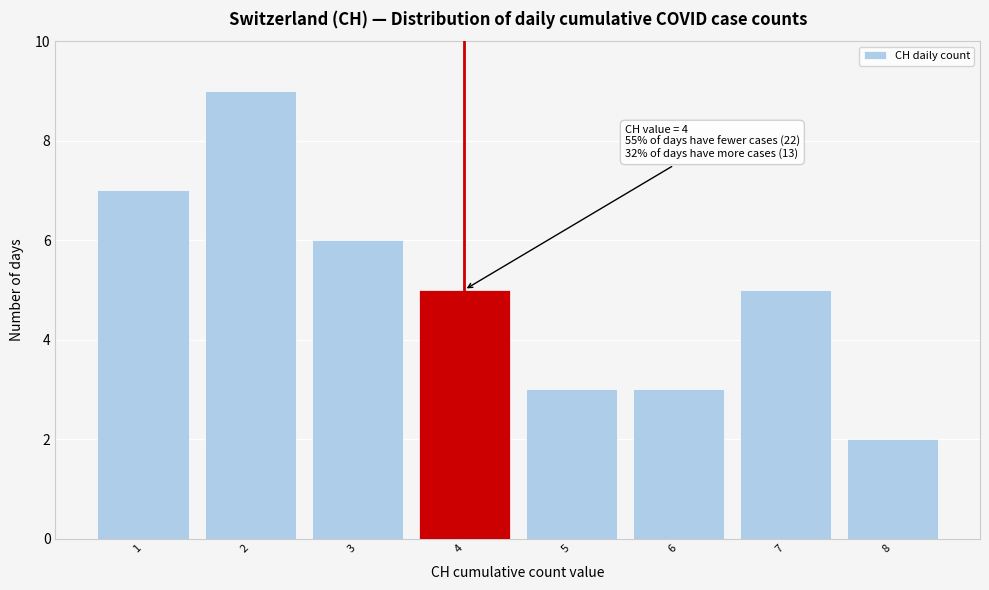

Which range on the x-axis has the tallest bar?

1.5 to 2.5